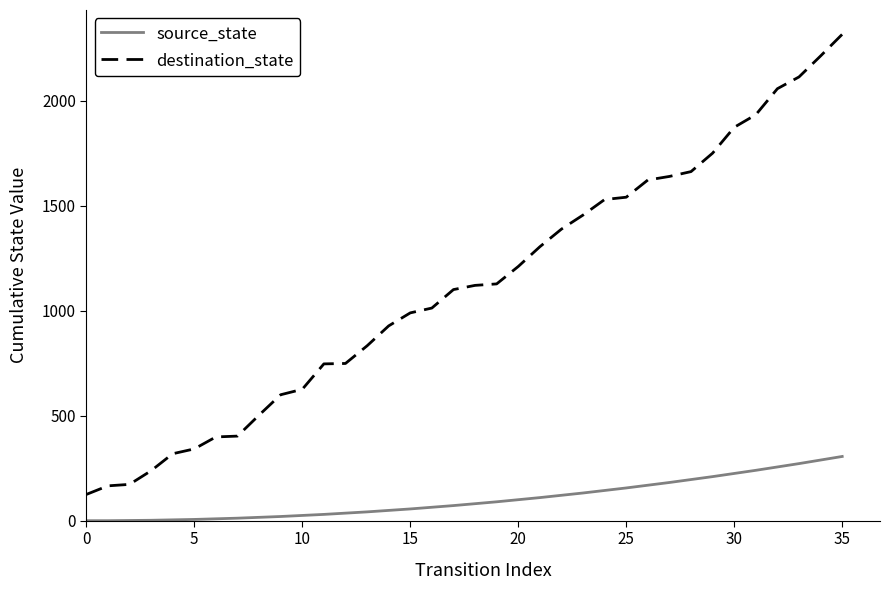

True or false: destination_state and source_state cross at least once.

False